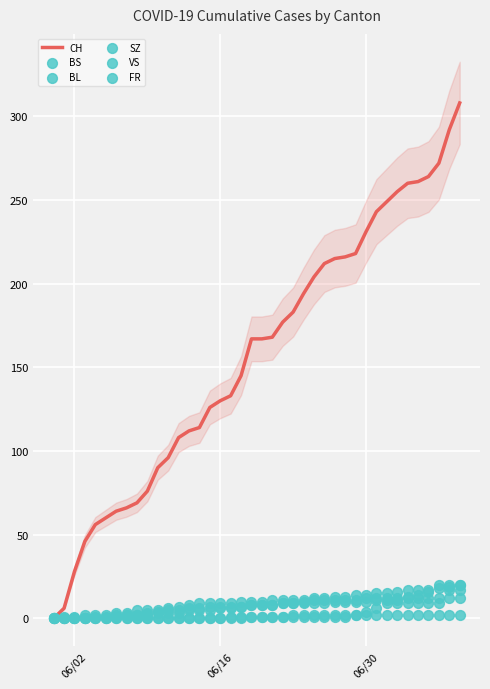

At how many categories does at least one series exceed 115?

25